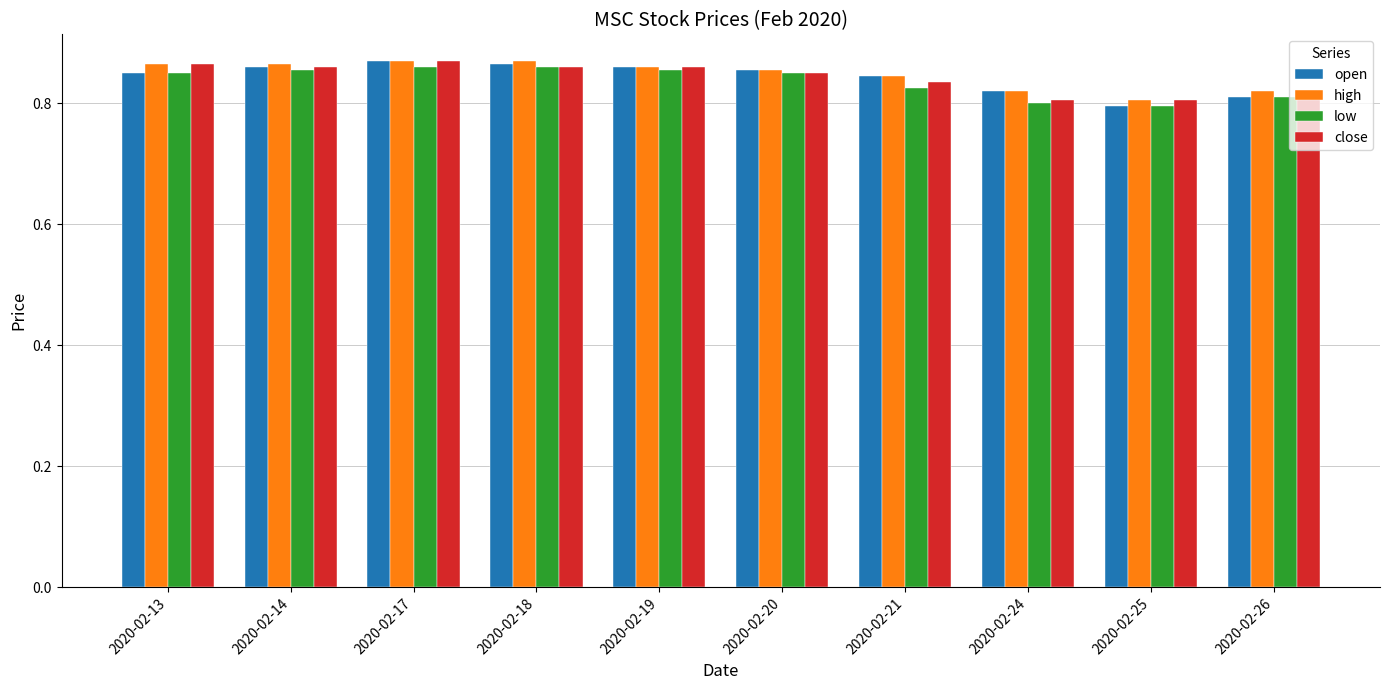

At how many categories does at least one series exceed 0?

10